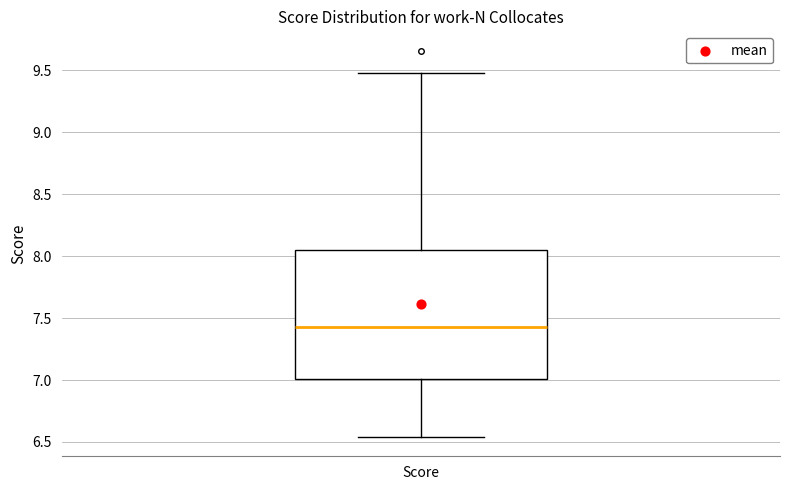

Where does the lower whisker of the box for Score end on the y-axis? The values are not printed on the chart, so give them approximately, as read against the axis.

6.55